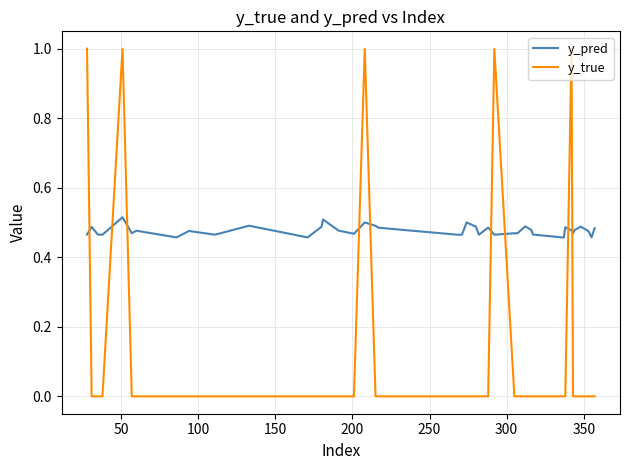

What is the maximum value shown in the chart?

1.0